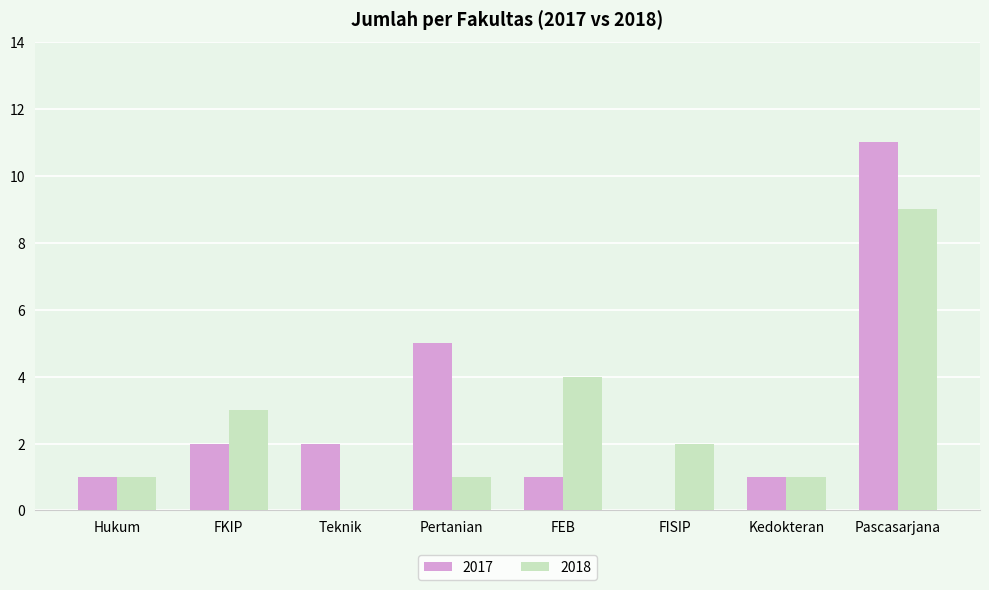

How many groups of bars are there?

8